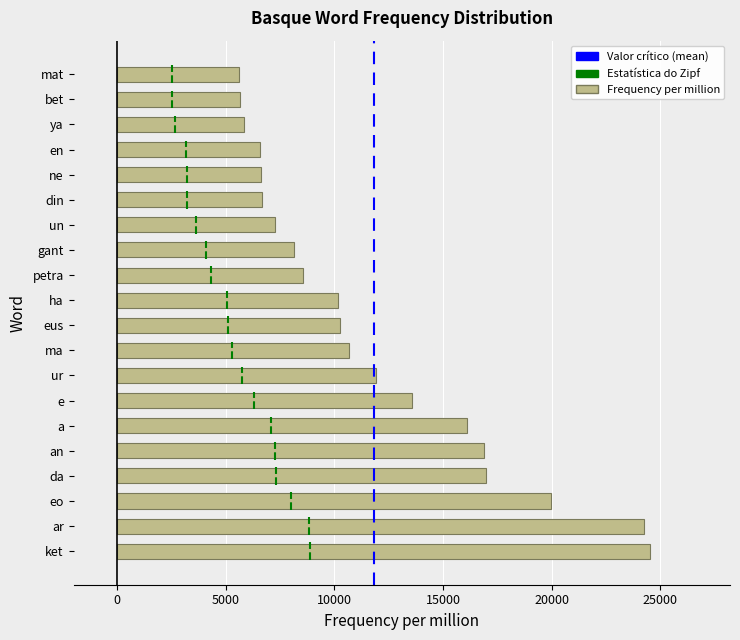

True or false: the data shows 19947.6 at eo.

True